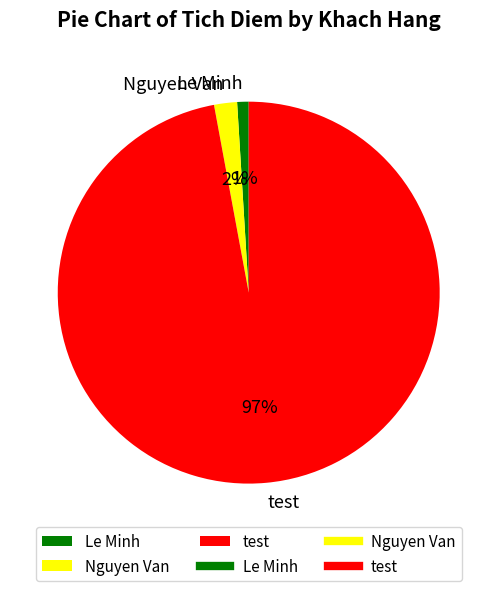

Is it true that Nguyen Van is 2% of the pie?

True